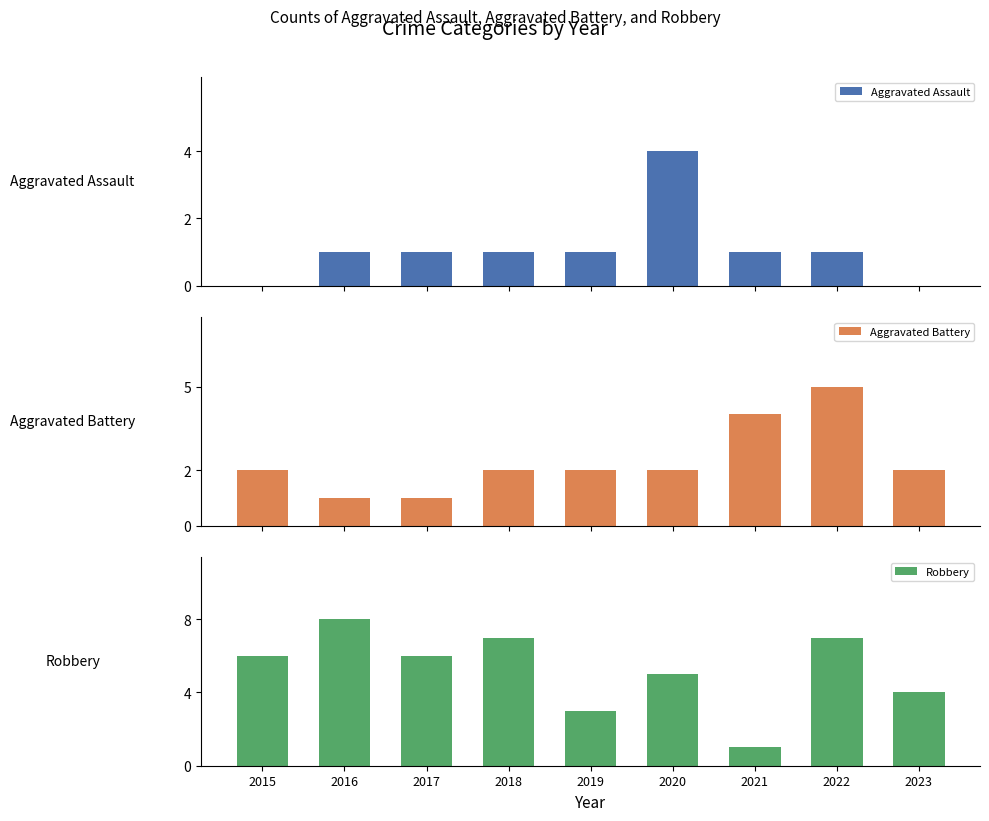

At how many categories does at least one series exceed 4?

6